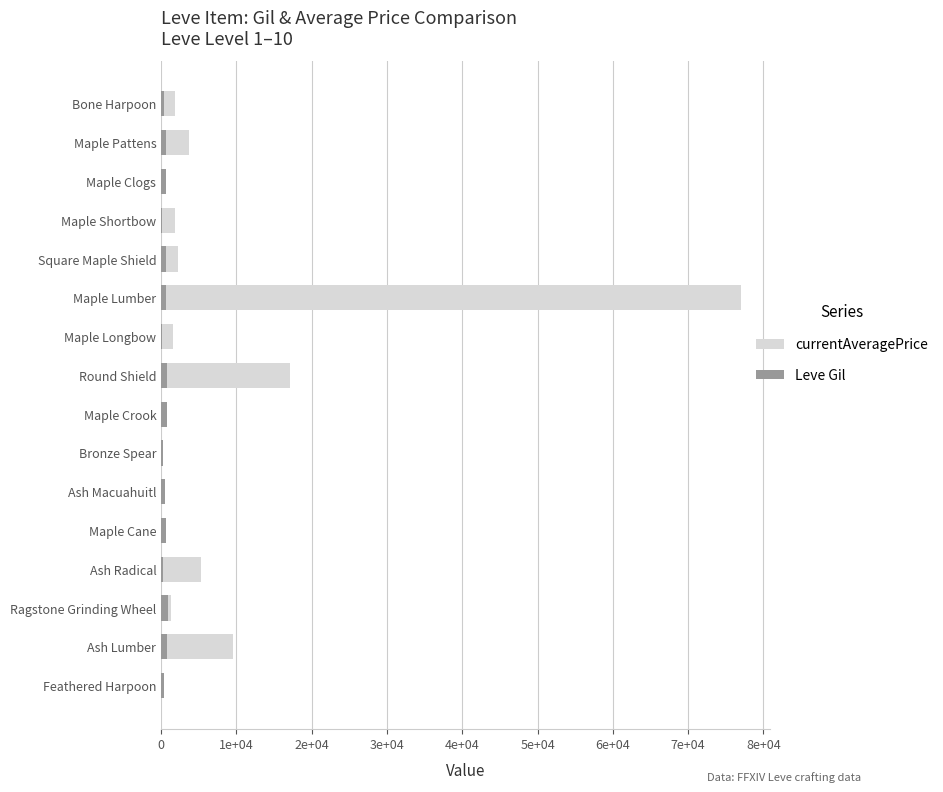

At how many categories does at least one series exceed 54988?

1